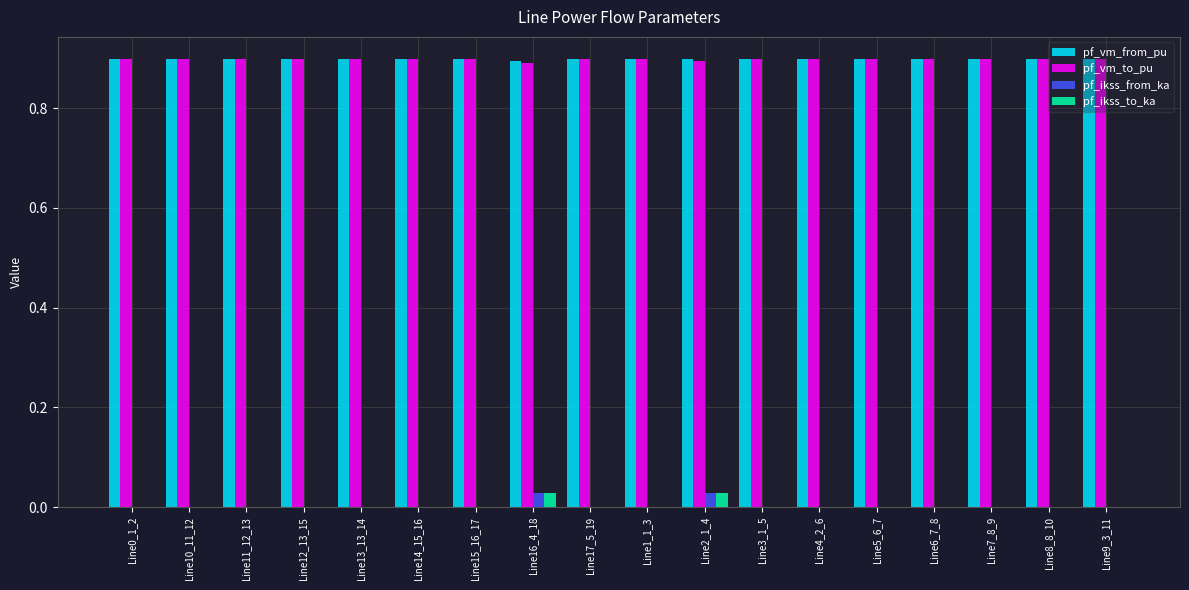

True or false: pf_vm_from_pu has a value of 1.5 at Line1_1_3.

False